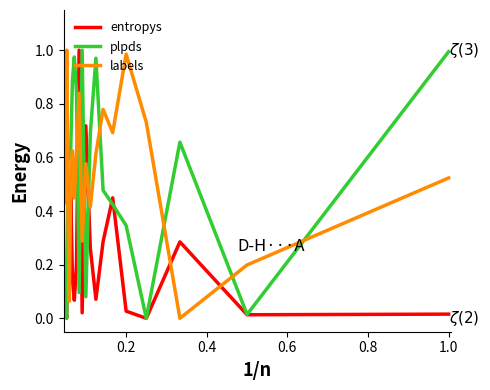

The value of labels at 15 is 0.7. True or false?

False